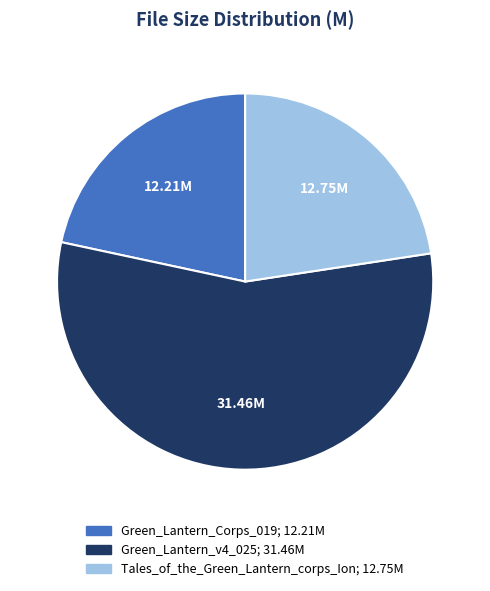

Which category has the smallest portion of the pie?

Green_Lantern_Corps_019